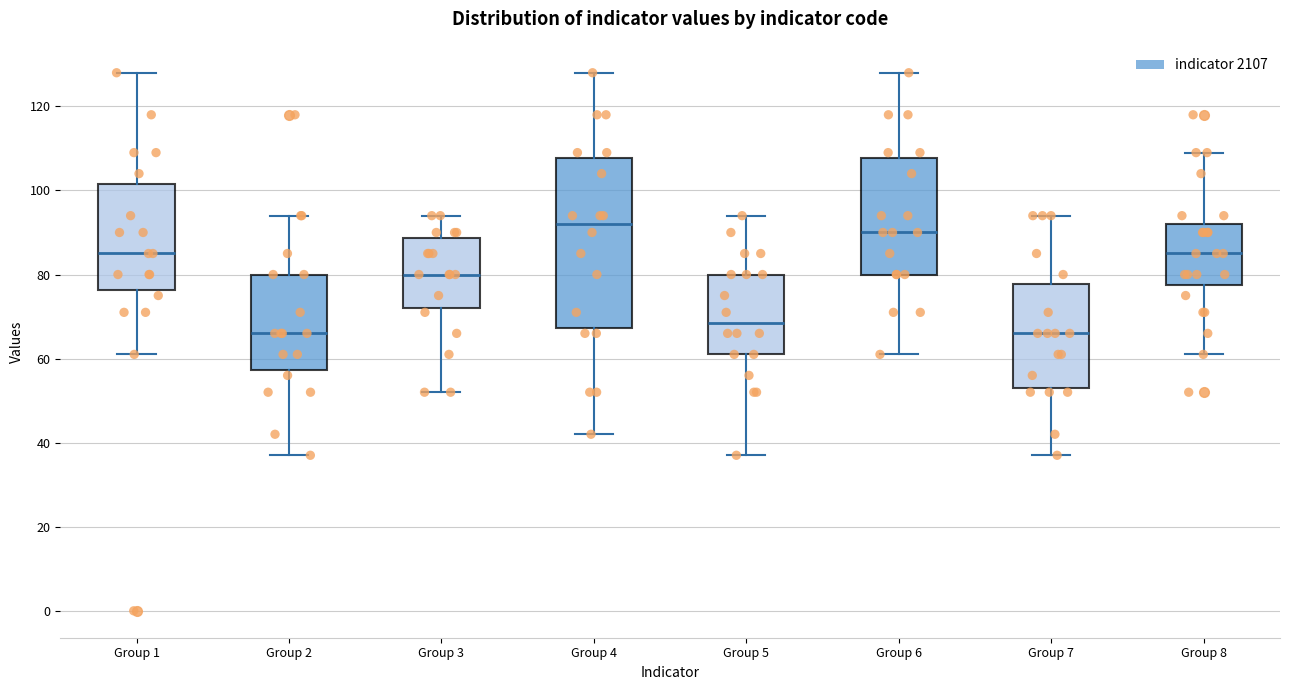

Where does the lower whisker of the box for Group 4 end on the y-axis? The values are not printed on the chart, so give them approximately, as read against the axis.

42